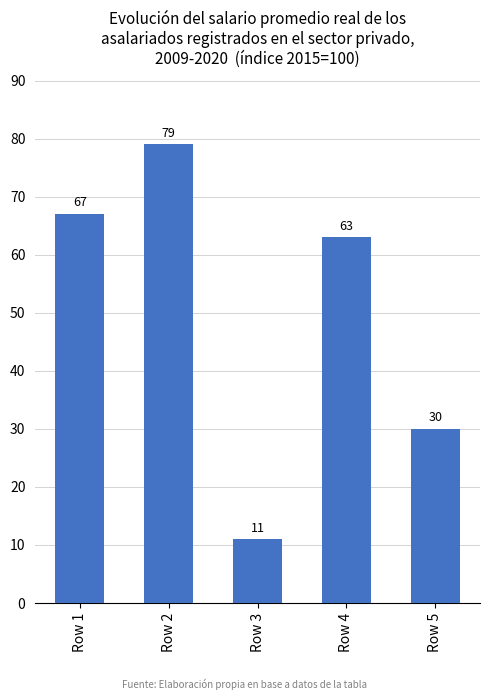

True or false: the data shows 124 at Row 2.

False